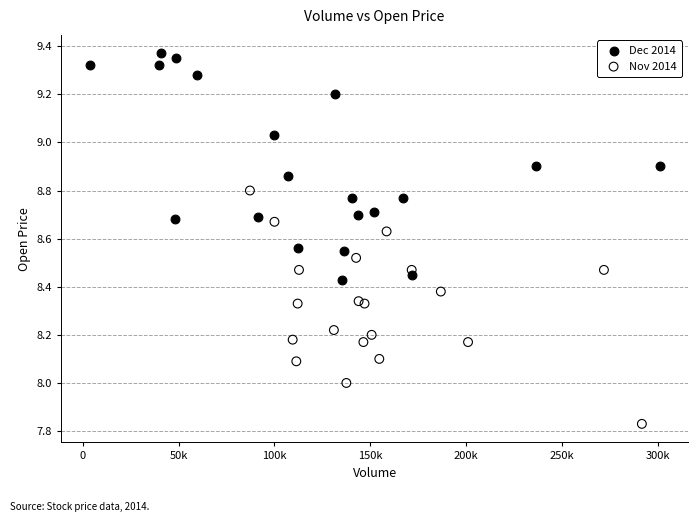

Which series contains the lowest Y value?

Nov 2014